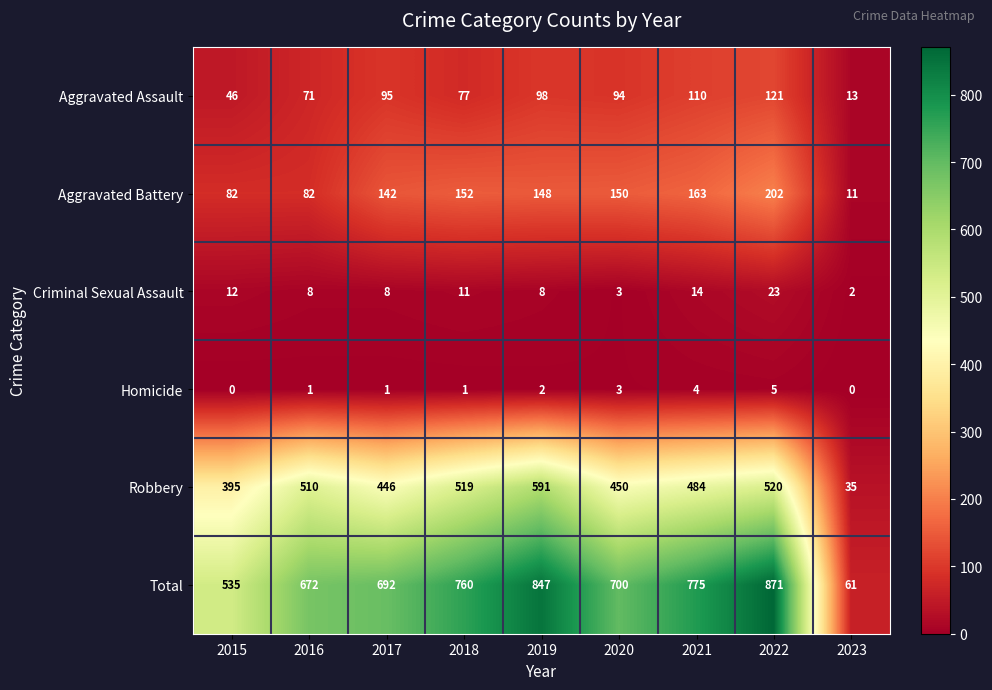

At how many categories does at least one series exceed 385?

8